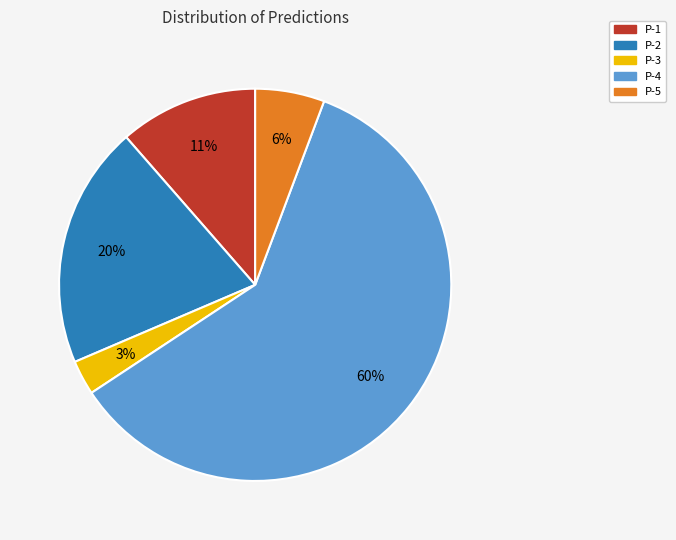

The P-5 slice represents 1% of the pie. True or false?

False